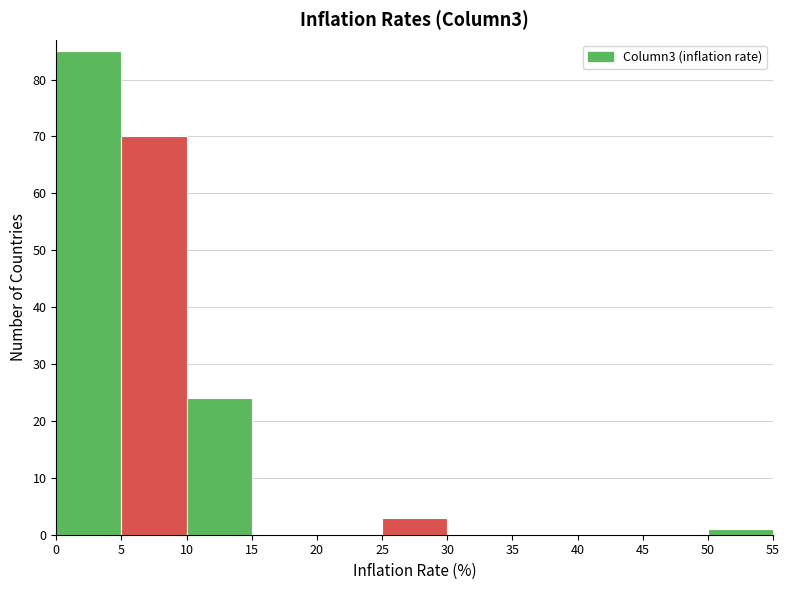

Reading left to right, list every bar in this chart as the range it spans on the x-axis followed by its height. The values are not printed on the chart, so give them approximately, as read against the axis.

0 to 5: 85
5 to 10: 70
10 to 15: 24
15 to 20: 0
20 to 25: 0
25 to 30: 3
30 to 35: 0
35 to 40: 0
40 to 45: 0
45 to 50: 0
50 to 55: 1